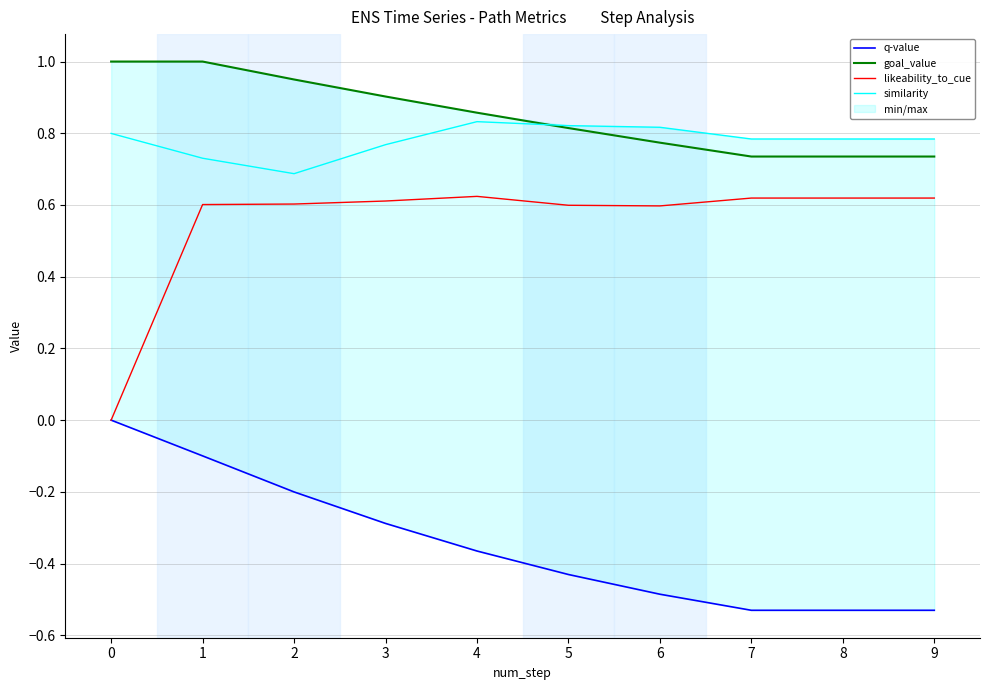

Reading right to left, transcribe all the data shown in this chart.

q-value: 9=-0.5	8=-0.5	7=-0.5	6=-0.5	5=-0.4	4=-0.4	3=-0.3	2=-0.2	1=-0.1	0=0.0
goal_value: 9=0.7	8=0.7	7=0.7	6=0.8	5=0.8	4=0.9	3=0.9	2=0.9	1=1.0	0=1.0
likeability_to_cue: 9=0.6	8=0.6	7=0.6	6=0.6	5=0.6	4=0.6	3=0.6	2=0.6	1=0.6	0=0.0
similarity: 9=0.8	8=0.8	7=0.8	6=0.8	5=0.8	4=0.8	3=0.8	2=0.7	1=0.7	0=0.8